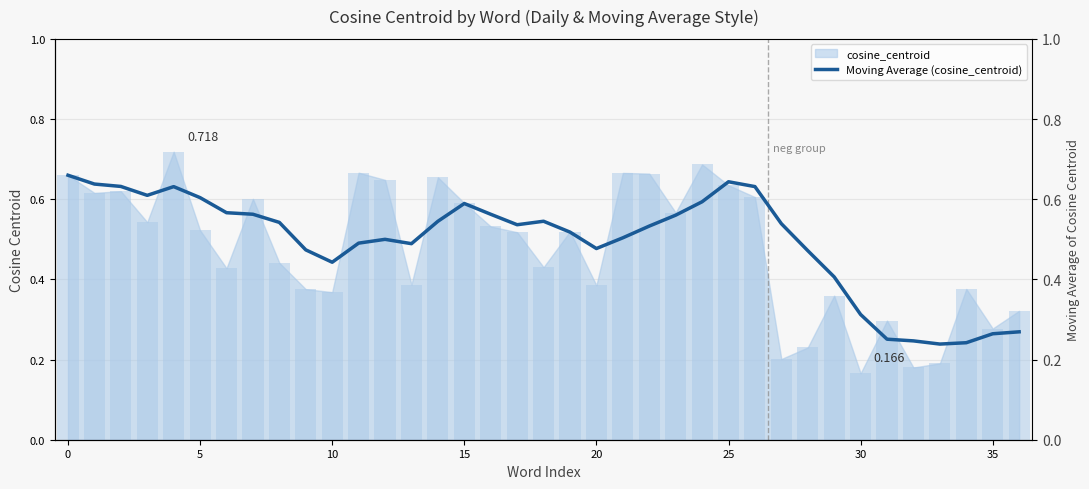

What is the label of the 7th bar from the right?

30